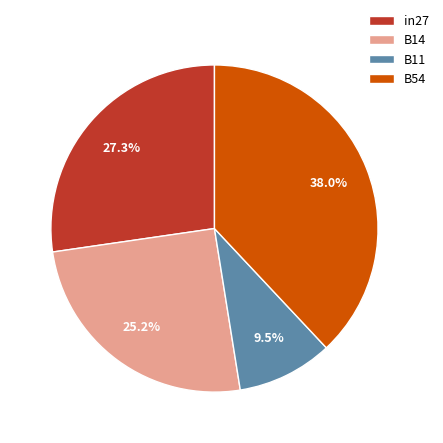

To the nearest percent, what is the average slice percentage?

25%